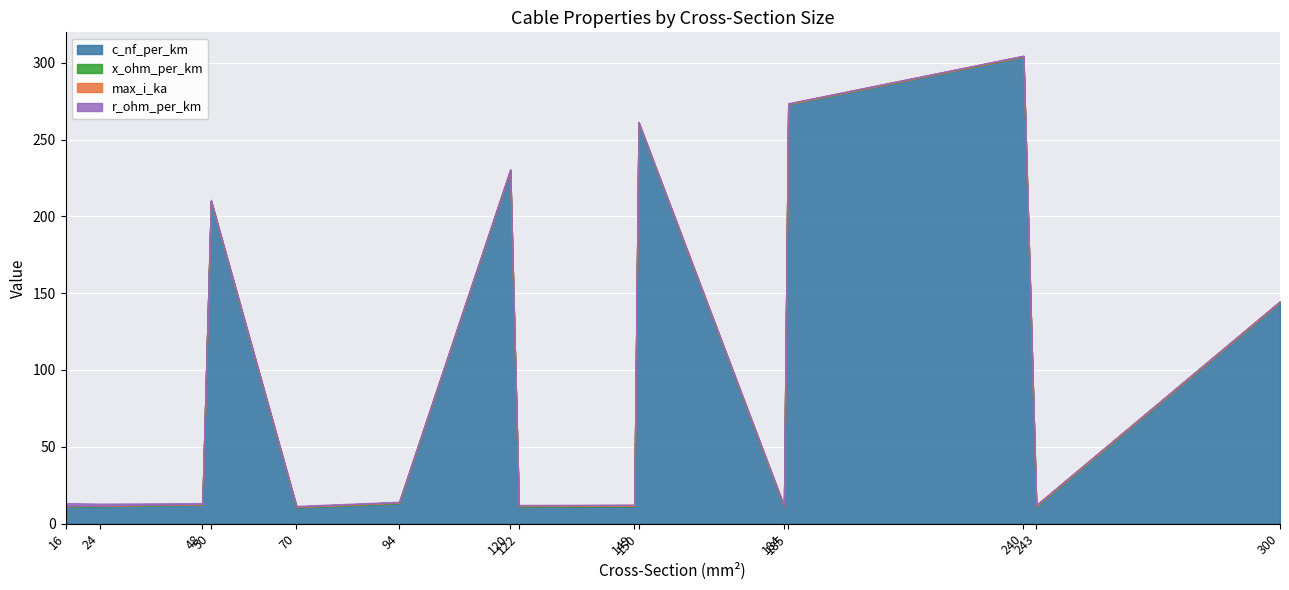

How many categories are shown in the chart?

15